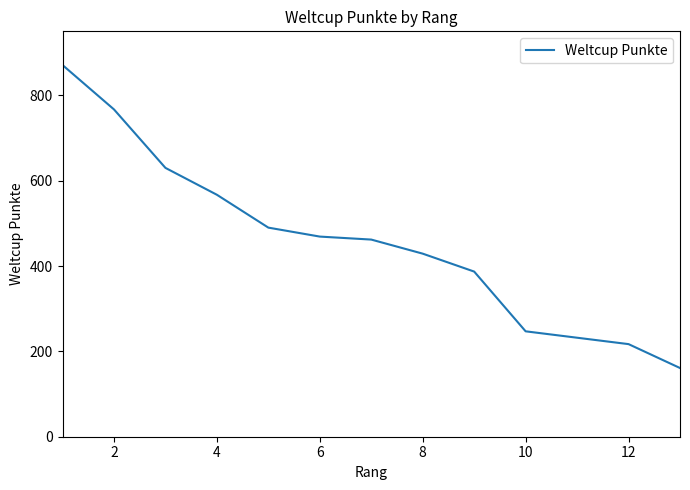

What is the difference between the maximum and minimum values?

710